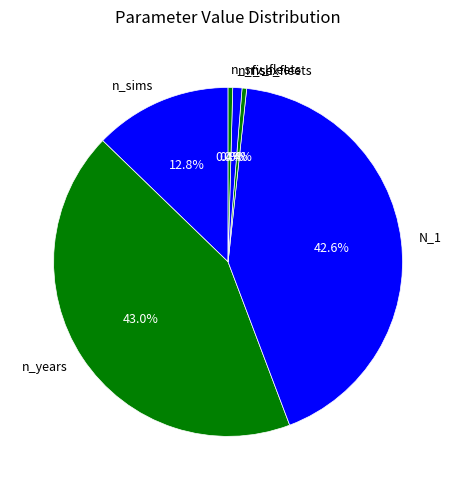

To the nearest percent, what is the average slice percentage?

17%